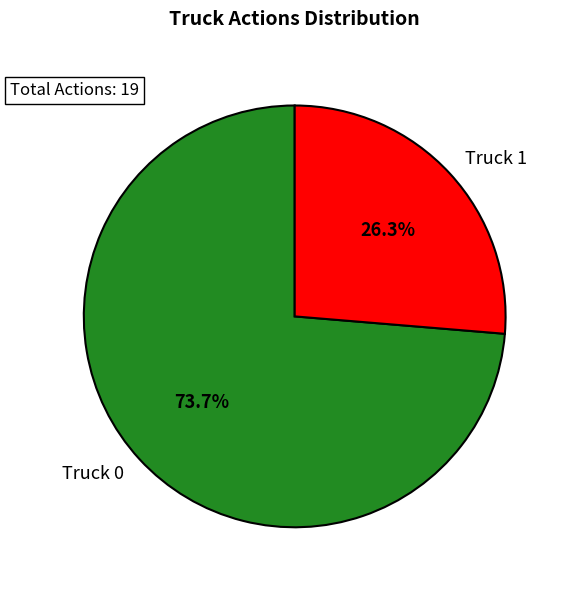

Is it true that Truck 0 is 74% of the pie?

True